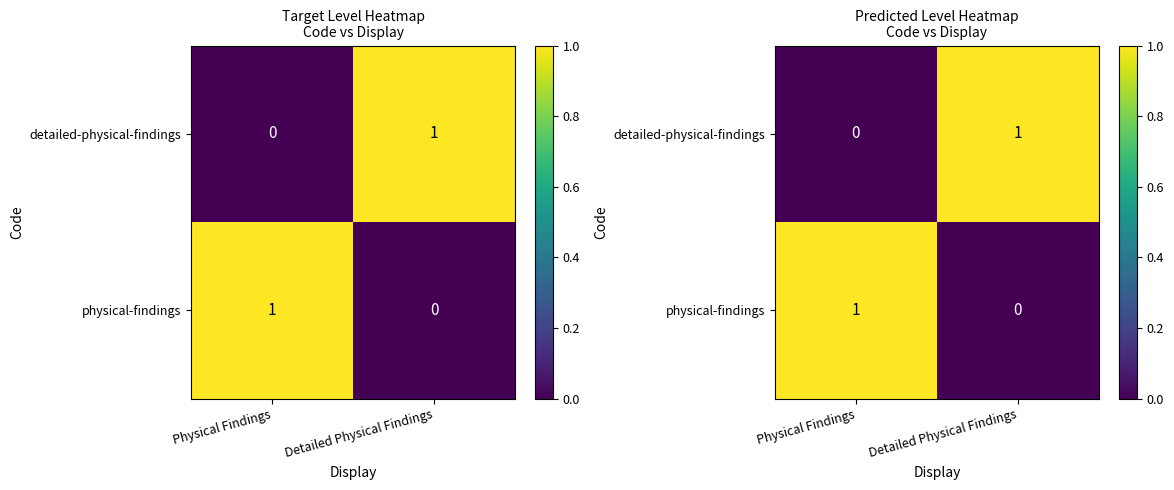

Is it true that detailed-physical-findings equals 1 at Physical Findings?

False